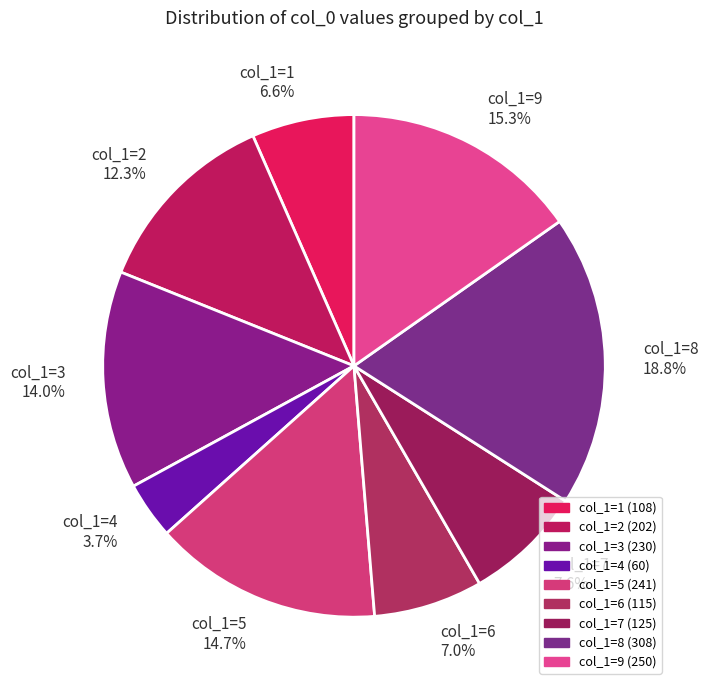

Which slice is the largest?

col_1=8